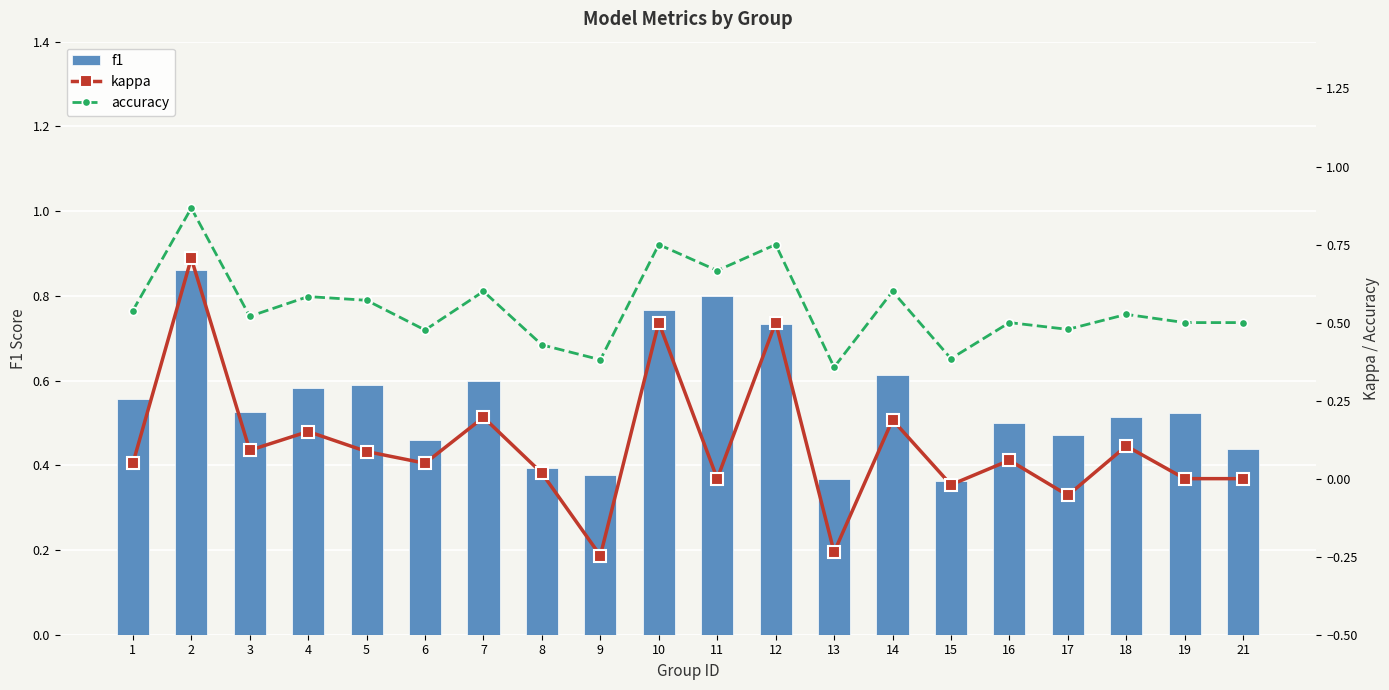

Which label corresponds to the smallest value in the chart?

9